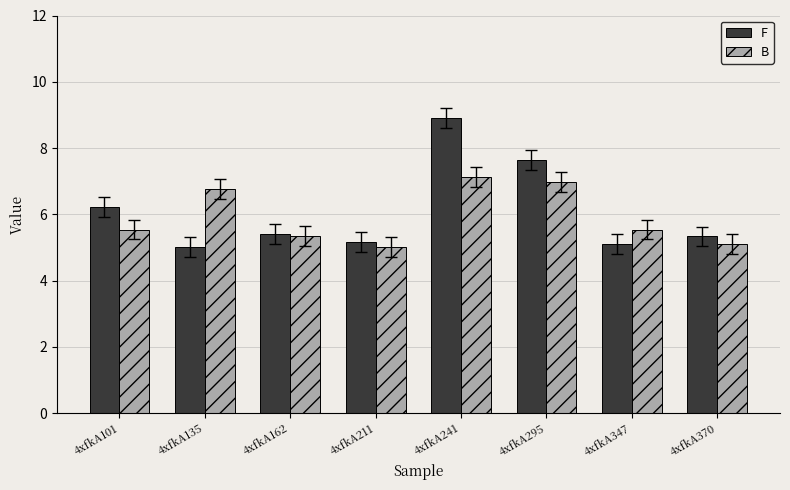

Where is F nearest to the value 6?

4xfkA101